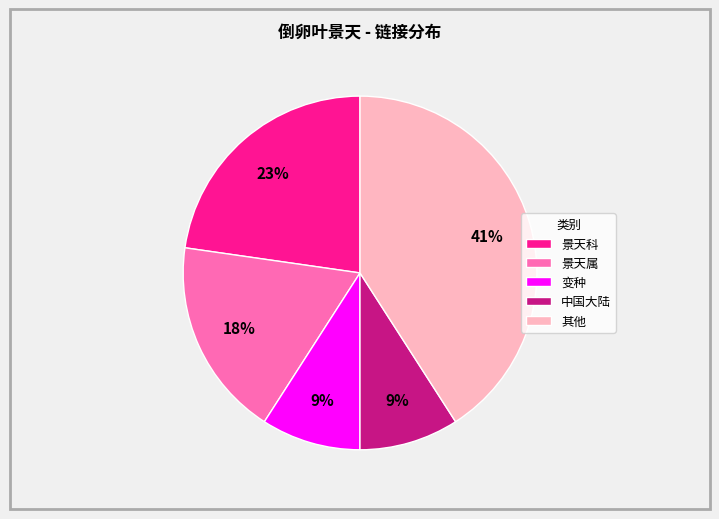

Is there a majority slice in this chart?

No